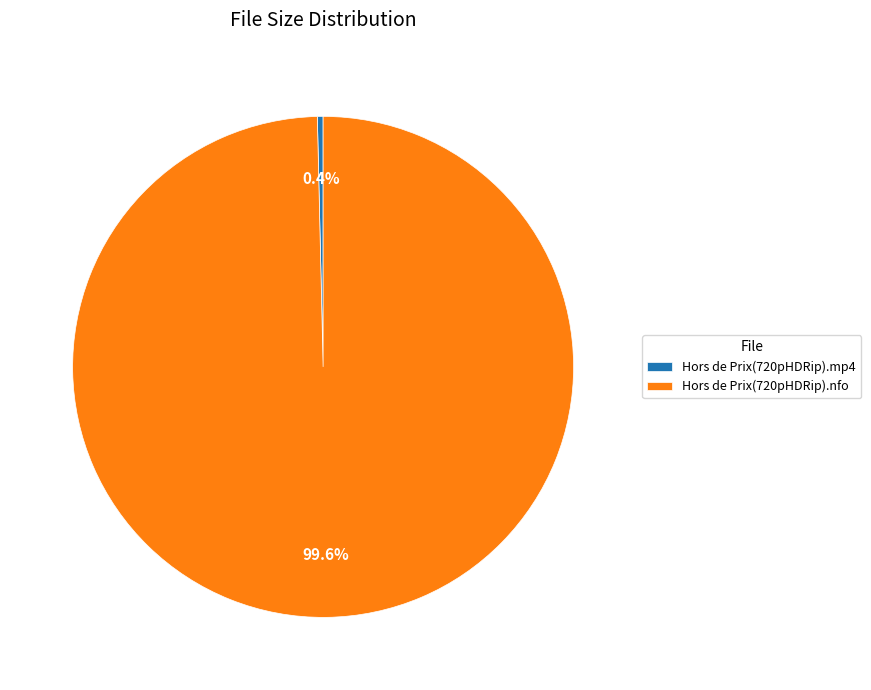

To the nearest percent, what percentage of the pie is Hors de Prix(720pHDRip).nfo?

100%